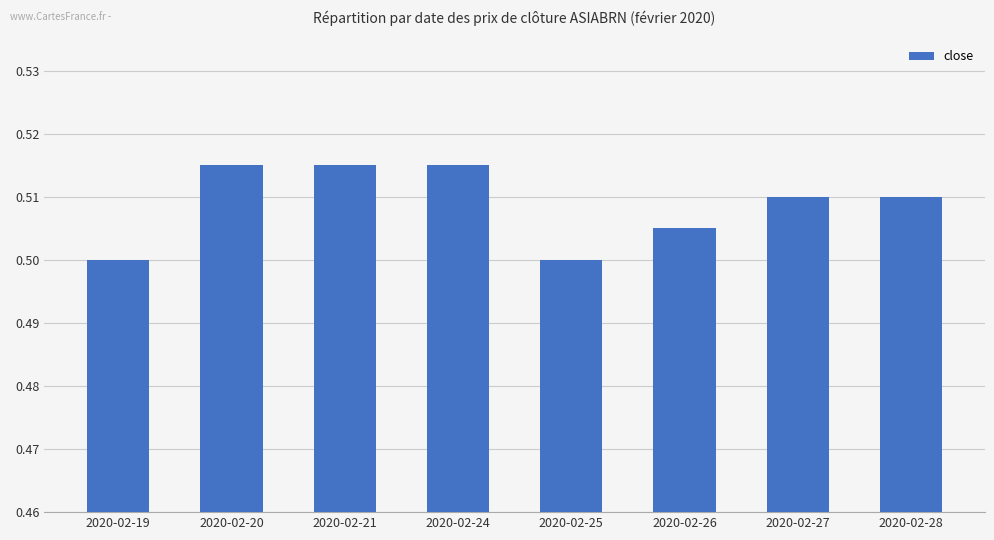

Between 2020-02-20 and 2020-02-25, which is larger?

2020-02-20